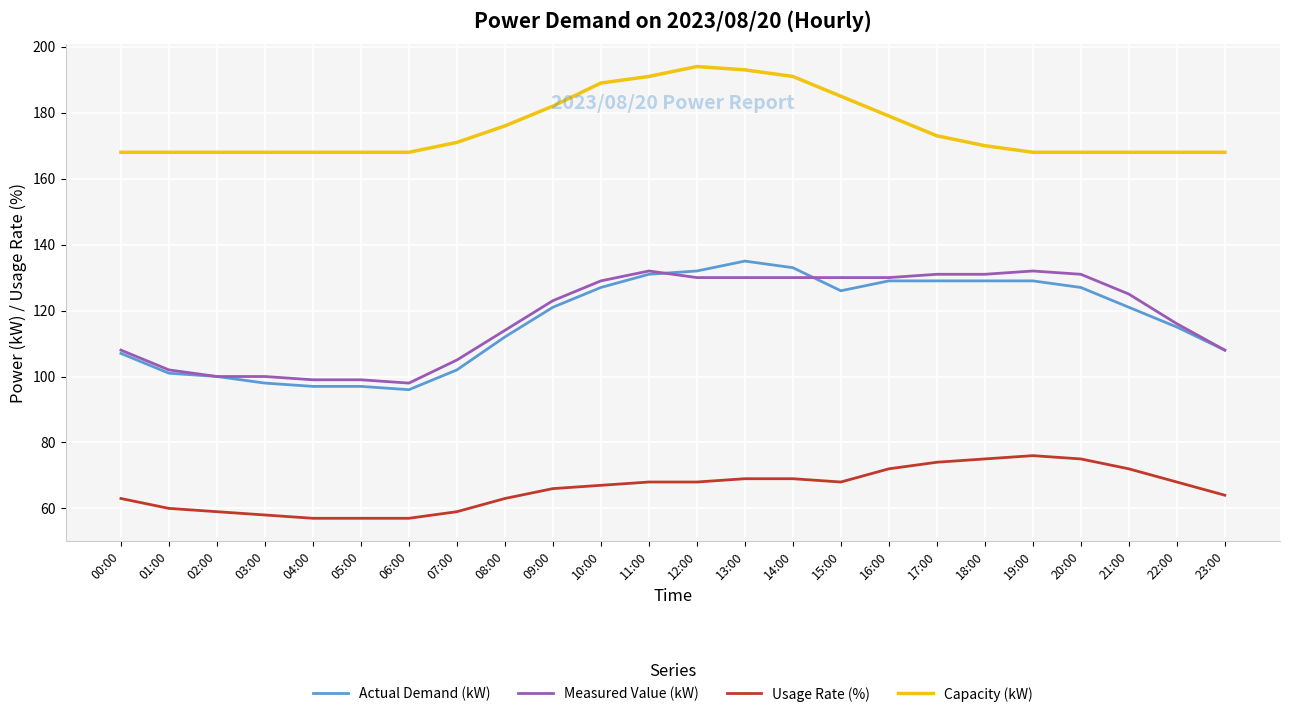

Which series has the largest total across all categories?

Capacity (kW)